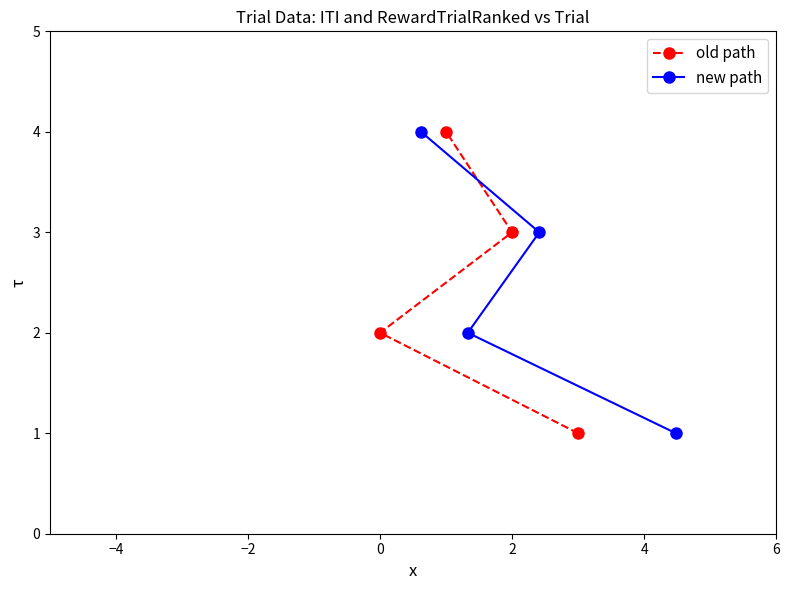

The old path series shows 3 at 2. True or false?

True